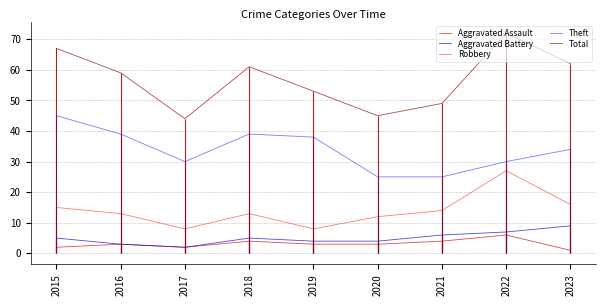

Is the value of Theft at 2023 greater than the value of Aggravated Assault at 2019?

Yes